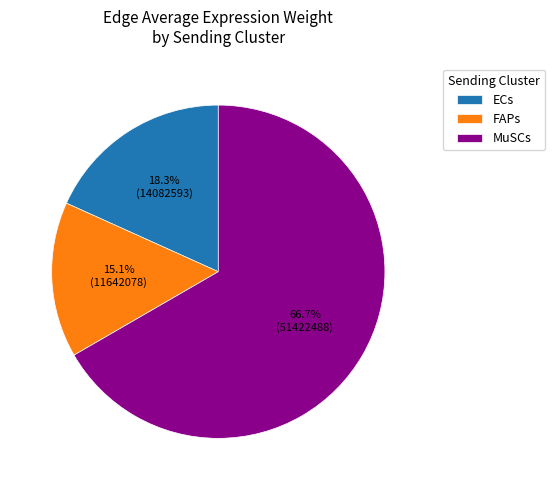

To the nearest percent, what is the average slice percentage?

33%